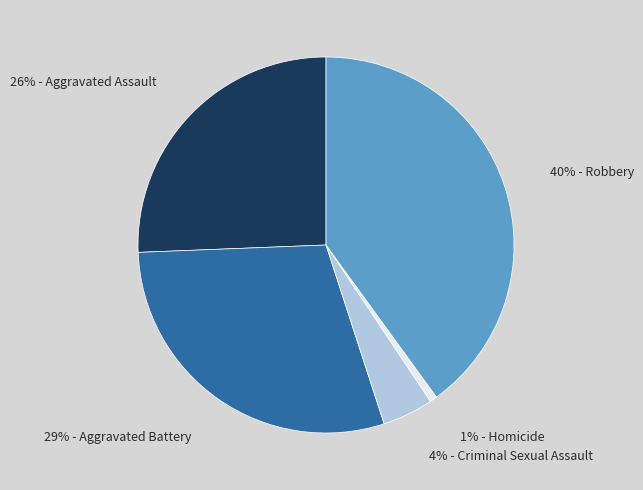

To the nearest percent, what is the difference between the largest and smallest slice percentages?

39%